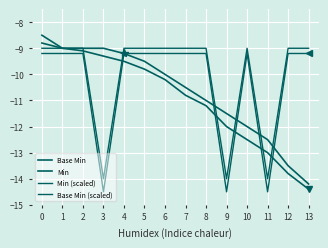

The Base Min series shows -12.0 at 10. True or false?

True